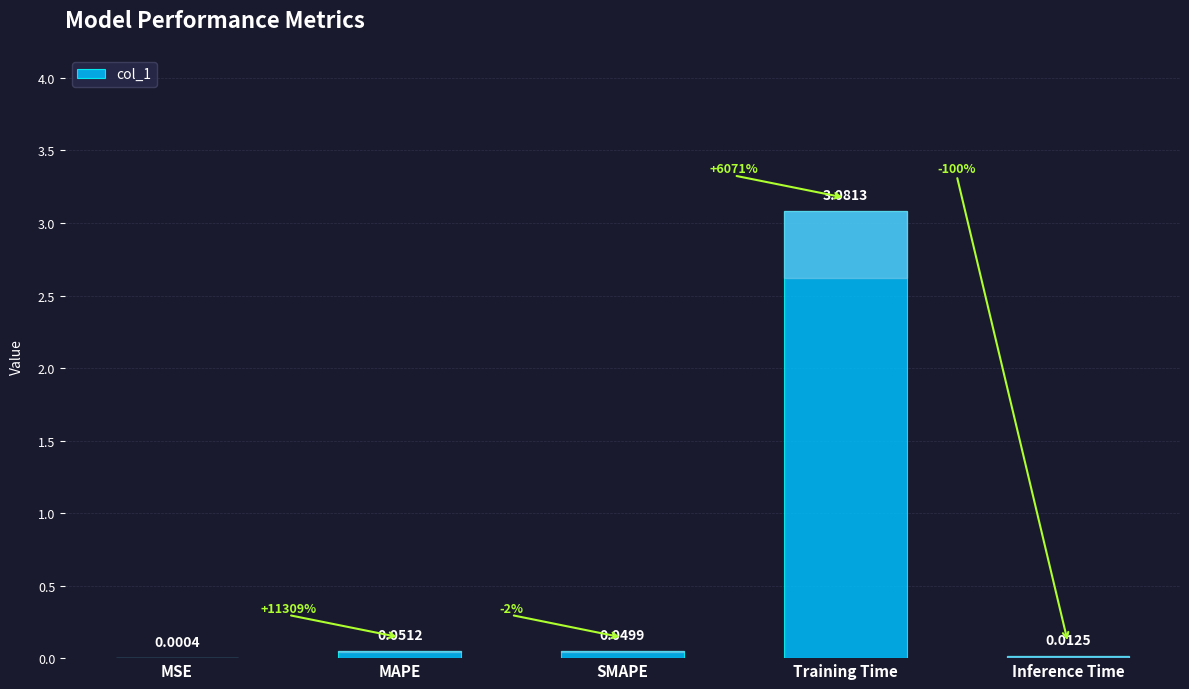

Where is the data nearest to the value 1?

MAPE